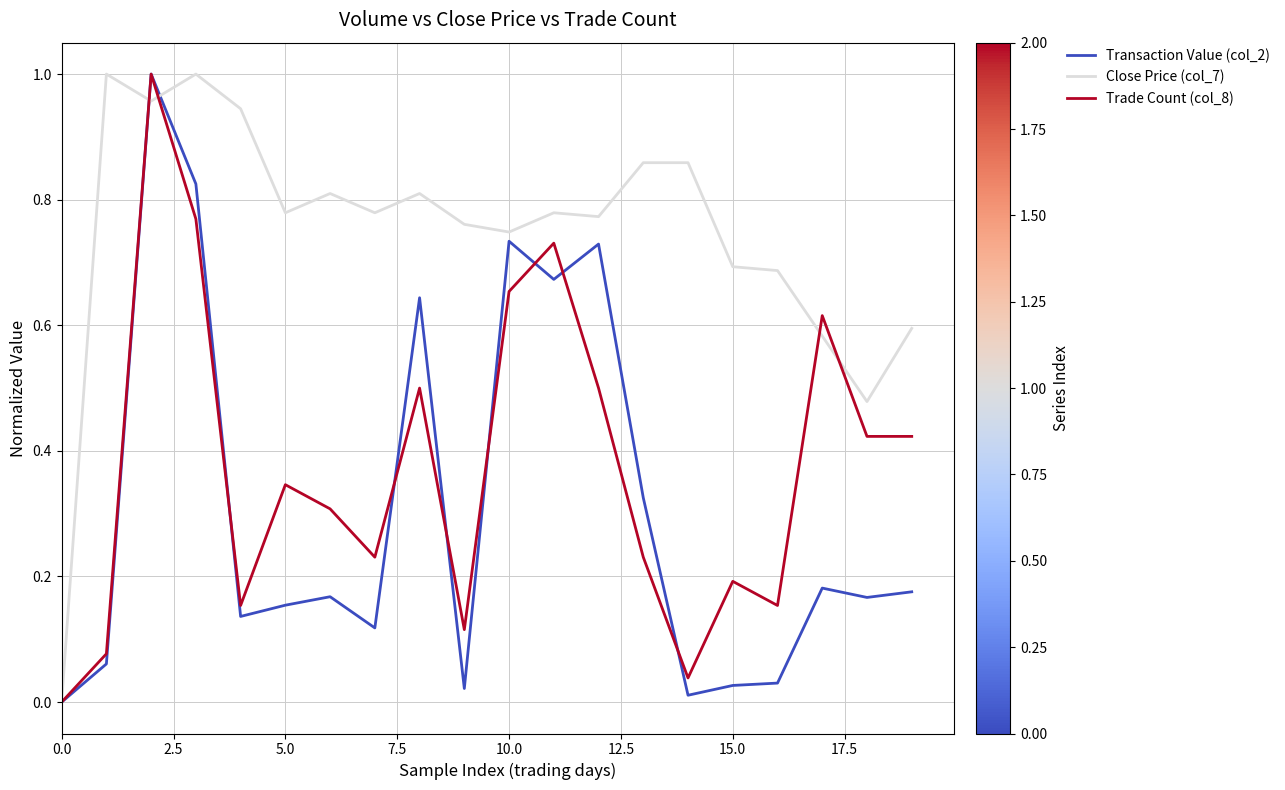

Which series has the largest total across all categories?

Close Price (col_7)